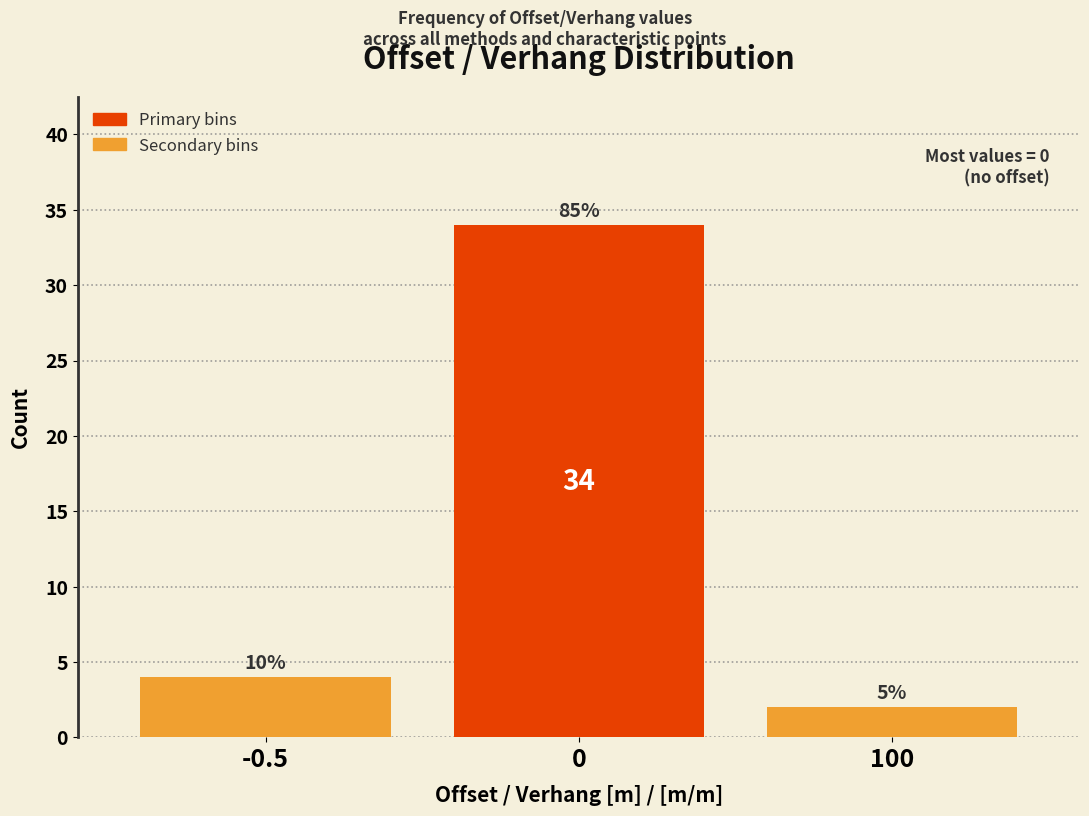

How many bars are there in total?

3